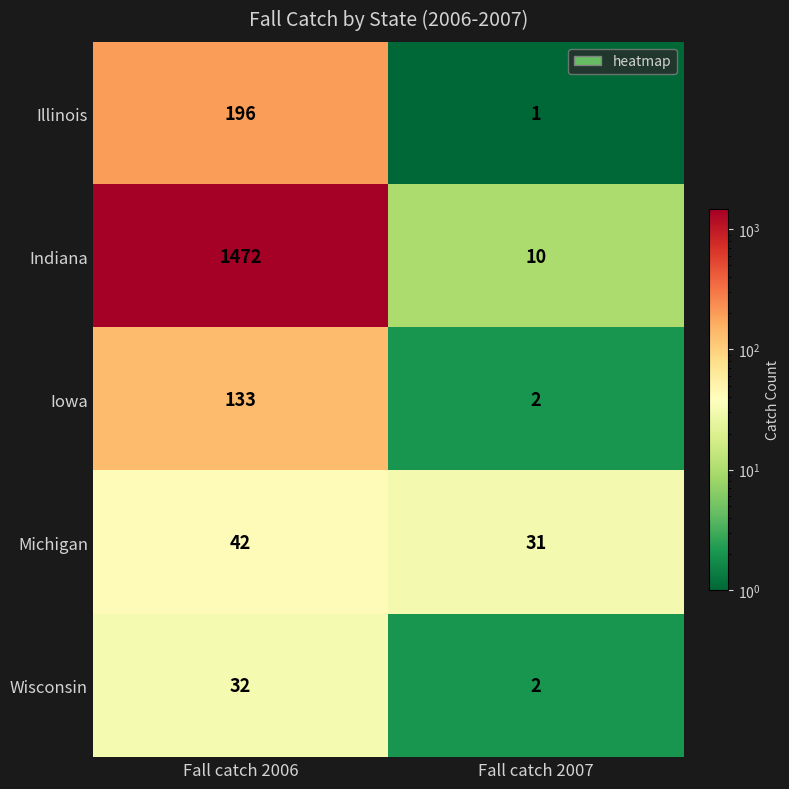

True or false: Iowa has a value of 2 at Fall catch 2007.

True